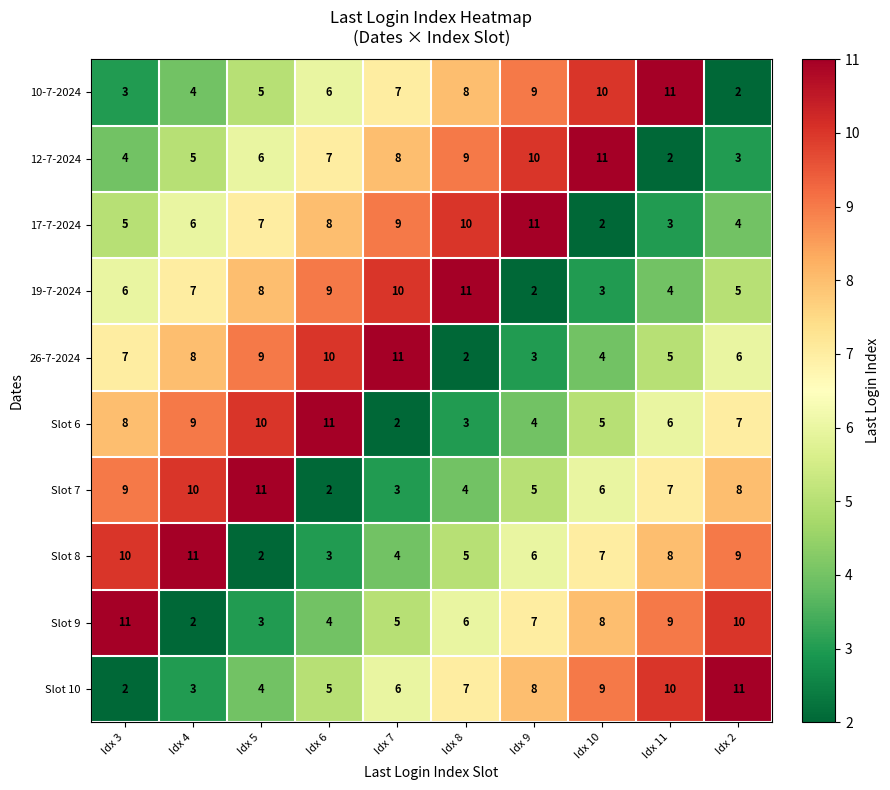

How many categories are shown in the chart?

10